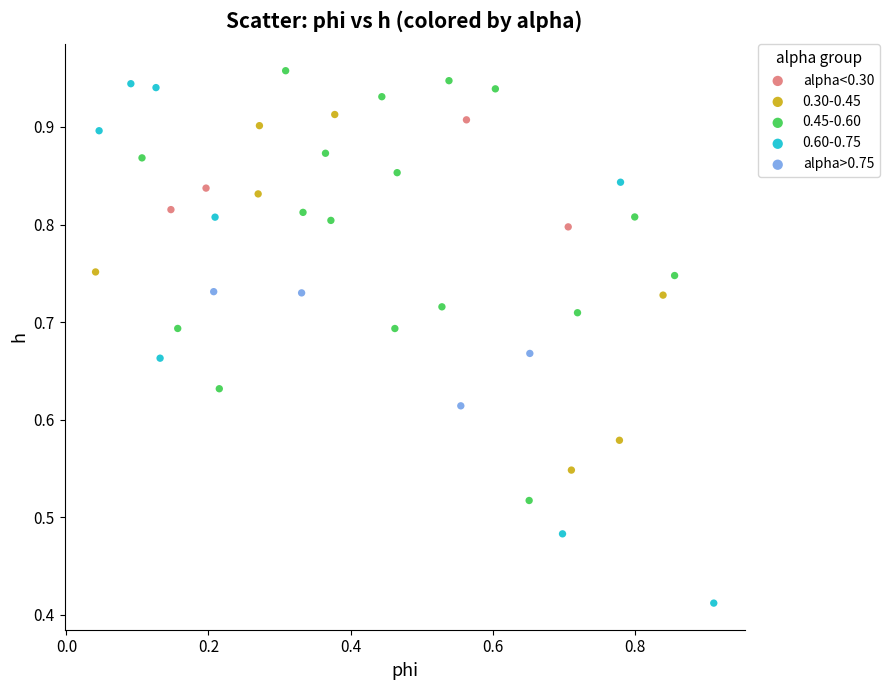

Which series contains the lowest Y value?

0.60-0.75